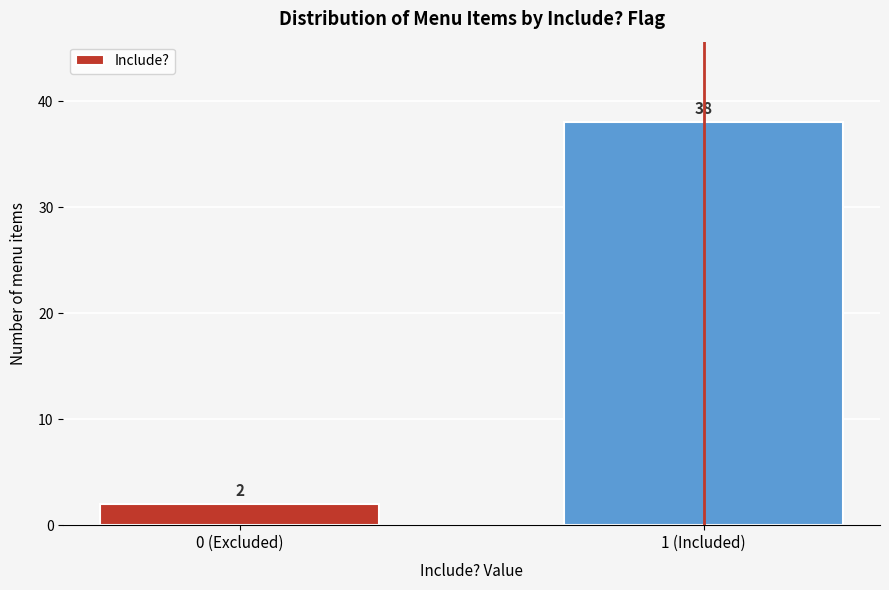

Reading left to right, extract all data points from this chart.

2	38